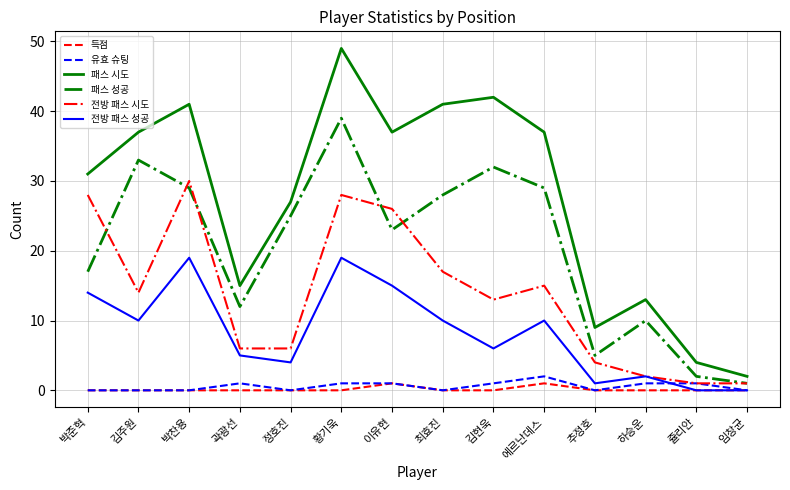

True or false: 유효 슈팅 and 패스 시도 intersect in this chart.

False